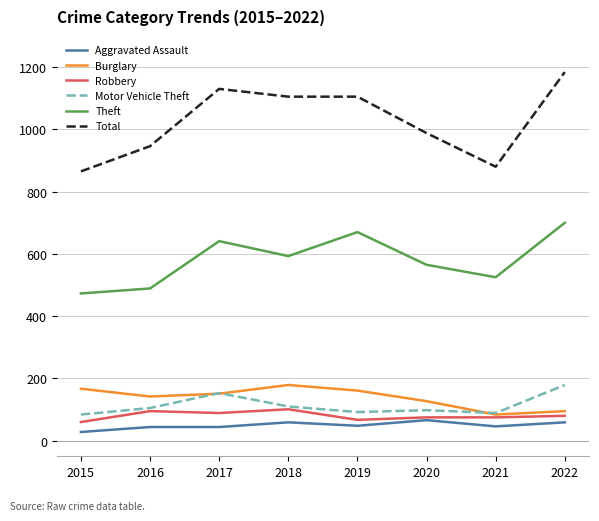

What is the maximum value for Motor Vehicle Theft?

179